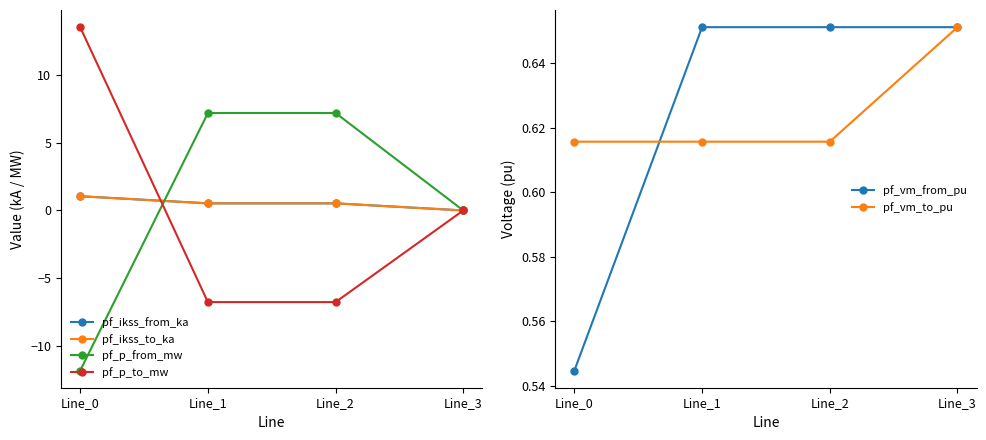

Which series has the largest total across all categories?

pf_p_from_mw